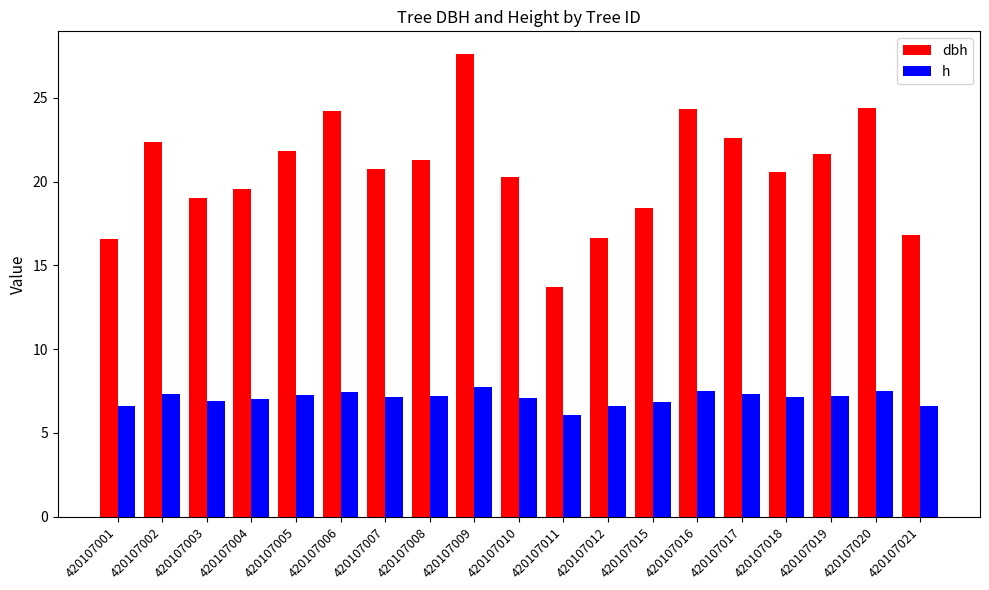

True or false: dbh has a value of 5.8 at 420107018.

False